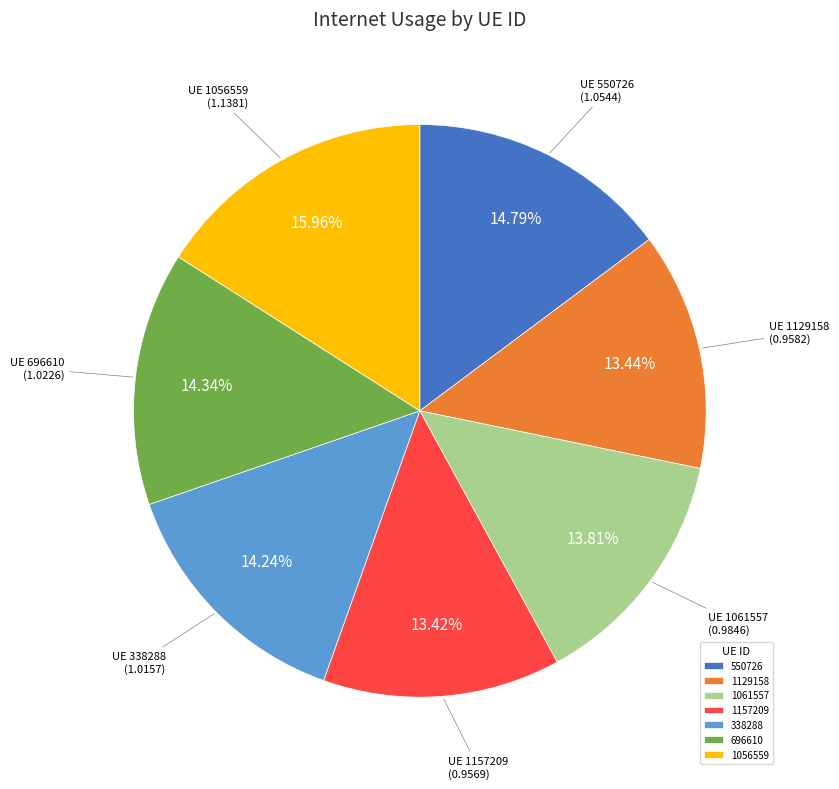

Is 1129158 the majority of the pie?

No